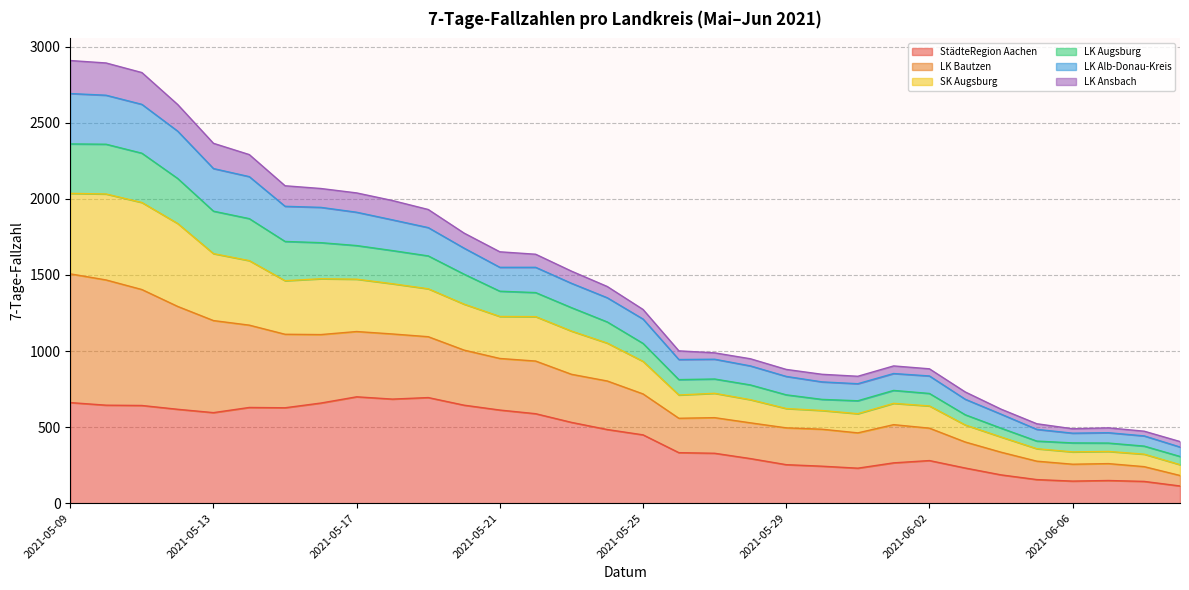

True or false: SK Augsburg and LK Augsburg cross at least once.

False